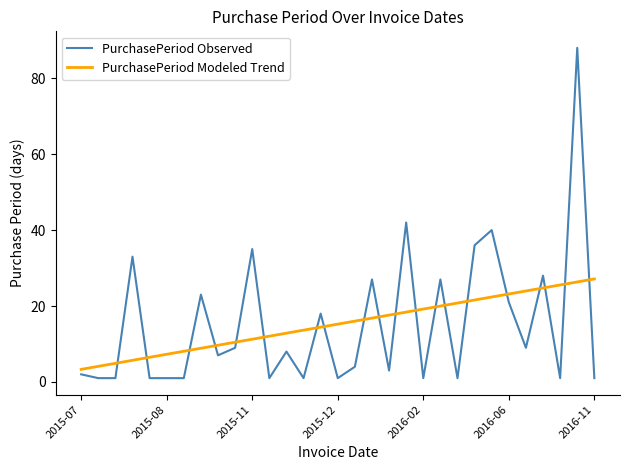

What is the smallest value displayed?

1.0